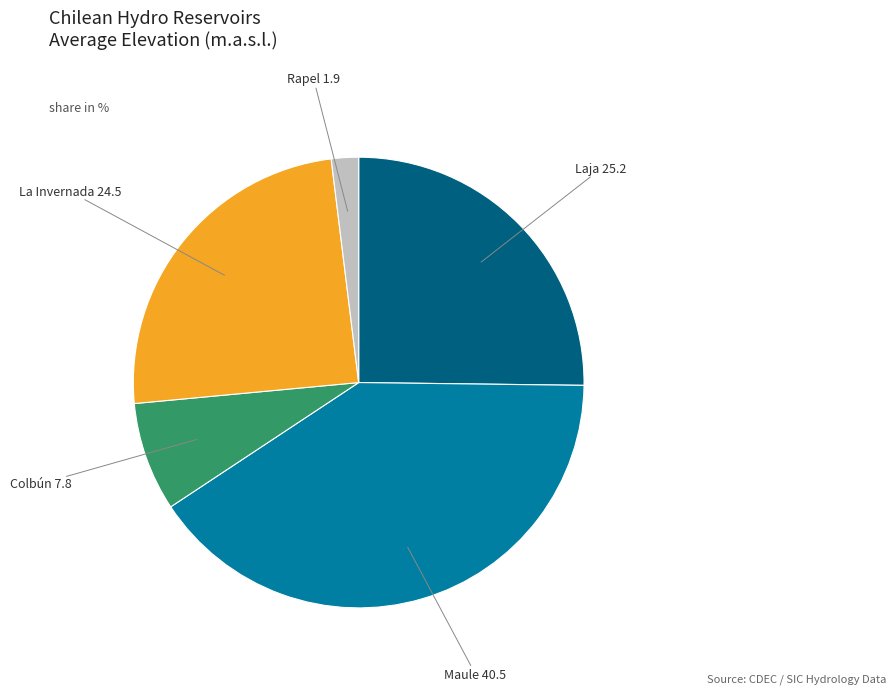

The La Invernada slice represents 18% of the pie. True or false?

False